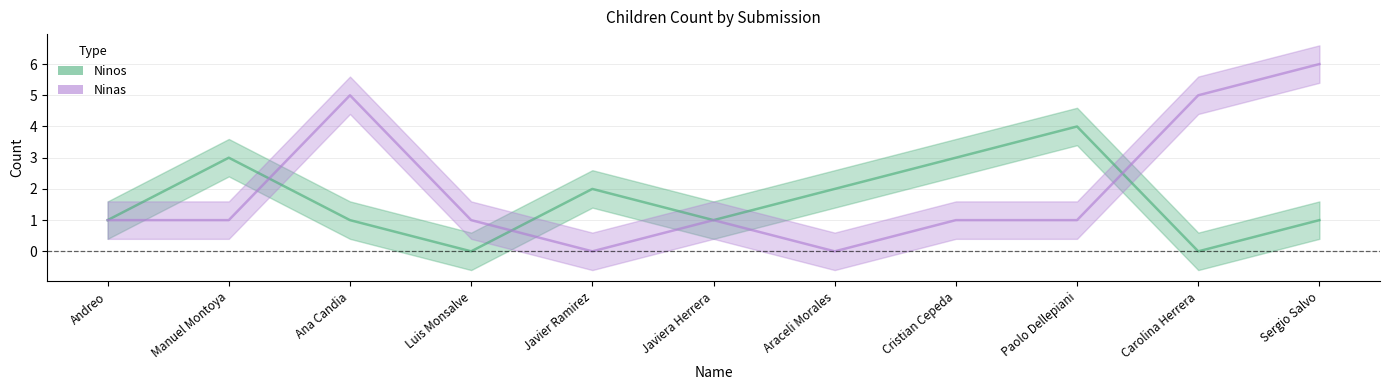

Reading left to right, transcribe all the data shown in this chart.

Ninos: 1	3	1	0	2	1	2	3	4	0	1
Ninas: 1	1	5	1	0	1	0	1	1	5	6